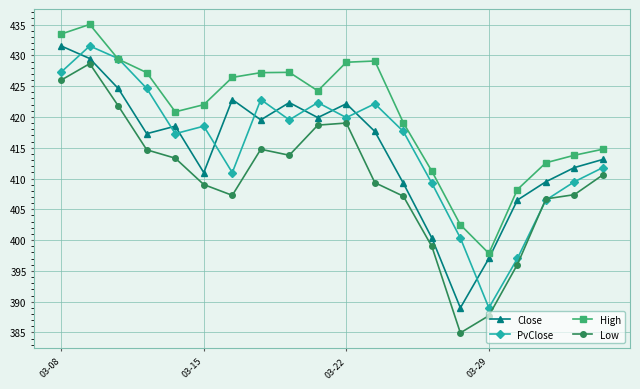

What is the value of the High point at the 13th from the left?

419.1